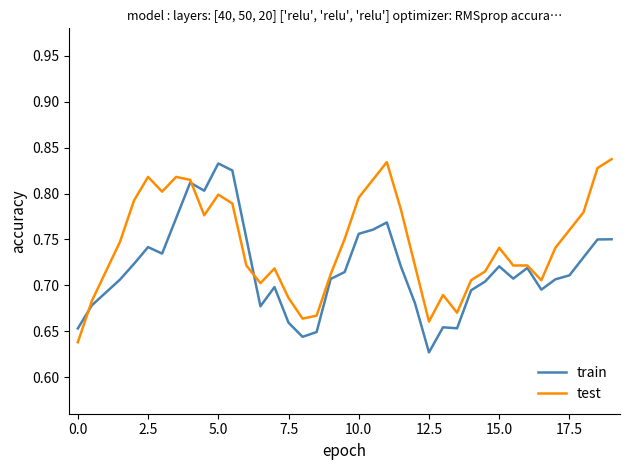

Which series has the largest total across all categories?

test